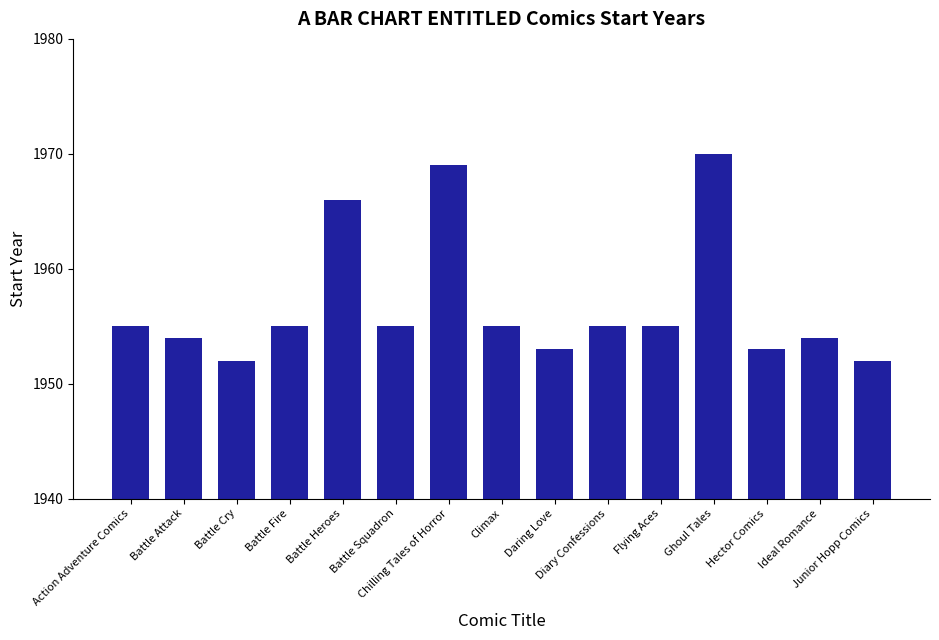

Reading right to left, what are all the values shown in this chart?

Junior Hopp Comics=1952	Ideal Romance=1954	Hector Comics=1953	Ghoul Tales=1970	Flying Aces=1955	Diary Confessions=1955	Daring Love=1953	Climax=1955	Chilling Tales of Horror=1969	Battle Squadron=1955	Battle Heroes=1966	Battle Fire=1955	Battle Cry=1952	Battle Attack=1954	Action Adventure Comics=1955